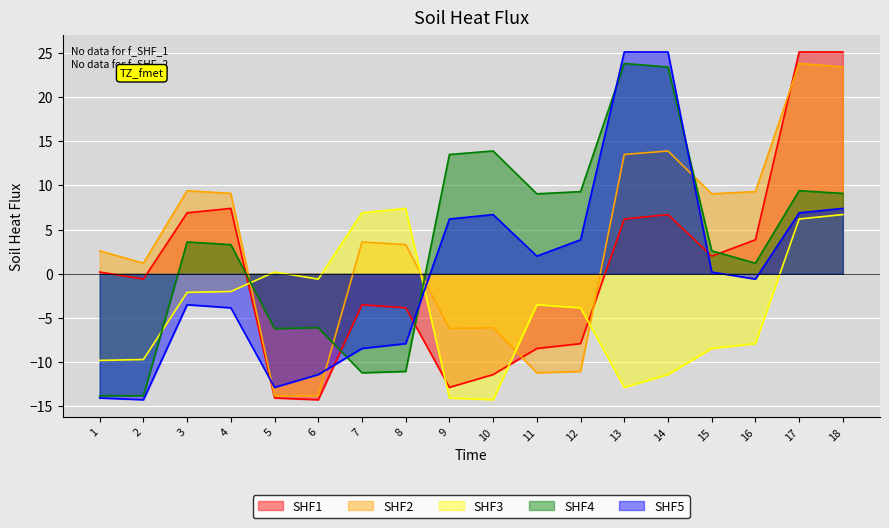

At which label does SHF2 first exceed 3?

3